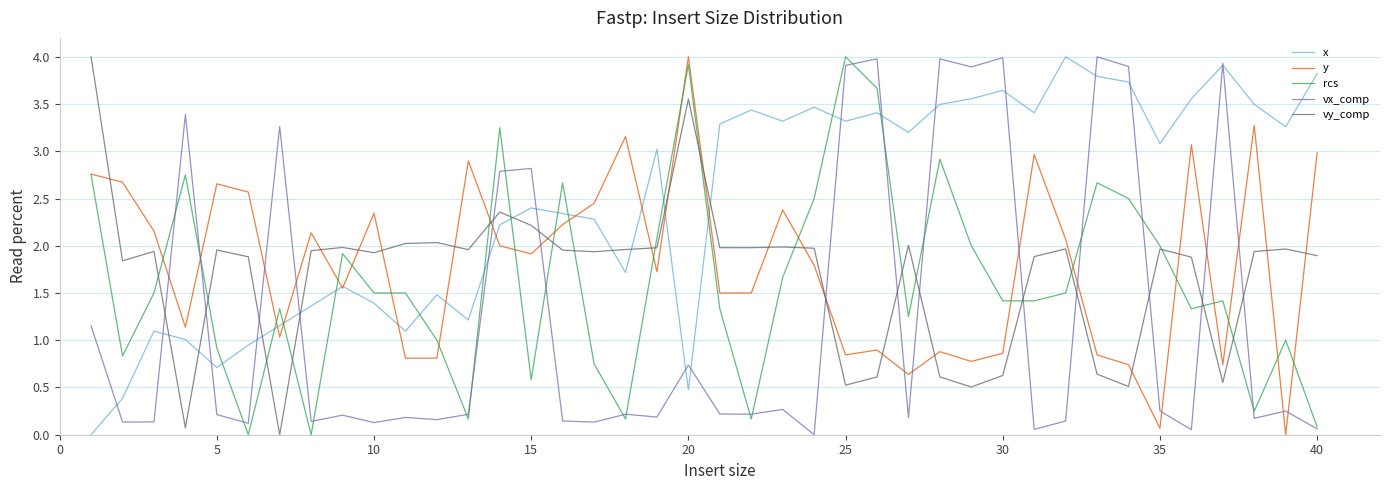

True or false: vx_comp and vy_comp intersect in this chart.

True